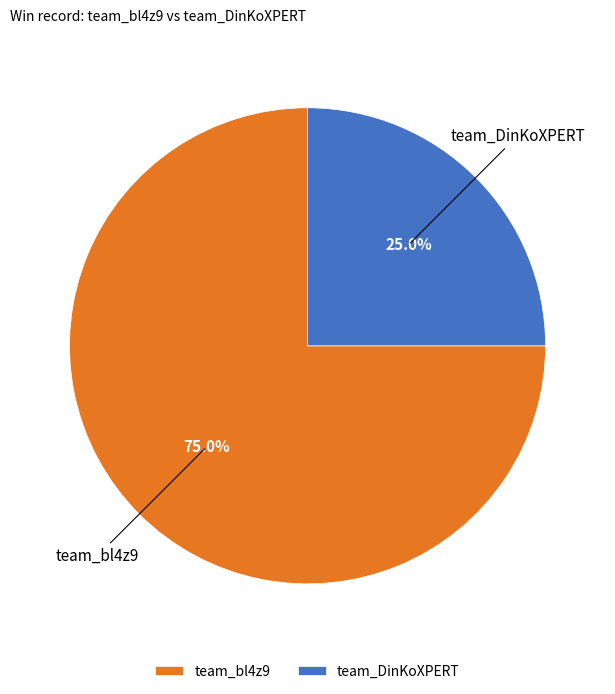

To the nearest percent, what percentage of the pie is team_DinKoXPERT?

25%